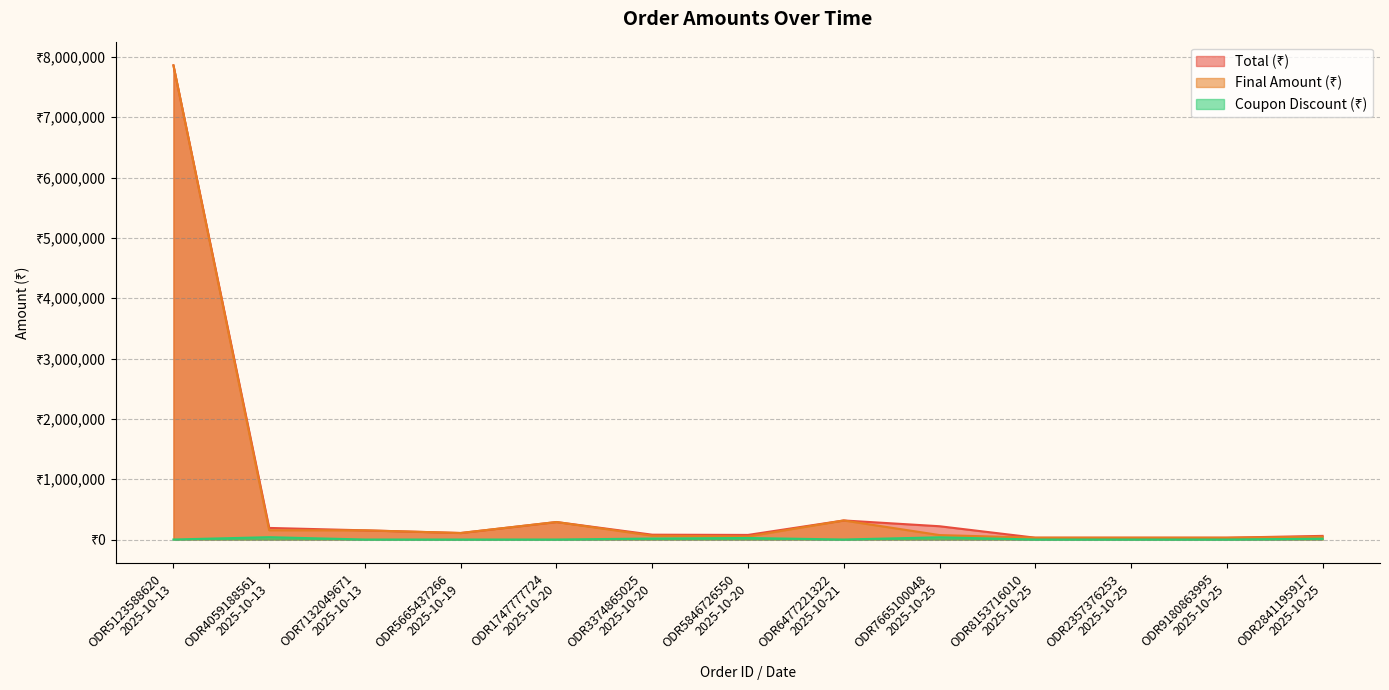

Reading right to left, what are all the values shown in this chart?

Total (₹): ODR2841195917
2025-10-25=60000	ODR9180863995
2025-10-25=30000	ODR2357376253
2025-10-25=30000	ODR8153716010
2025-10-25=30000	ODR7665100048
2025-10-25=220000	ODR6477221322
2025-10-21=315800	ODR5846726550
2025-10-20=76000	ODR3374865025
2025-10-20=80000	ODR1747777724
2025-10-20=290000	ODR5665437266
2025-10-19=107900	ODR7132049671
2025-10-13=152000	ODR4059188561
2025-10-13=192000	ODR5123588620
2025-10-13=7860000
Final Amount (₹): ODR2841195917
2025-10-25=46200	ODR9180863995
2025-10-25=30000	ODR2357376253
2025-10-25=30000	ODR8153716010
2025-10-25=30000	ODR7665100048
2025-10-25=73700	ODR6477221322
2025-10-21=315800	ODR5846726550
2025-10-20=50920	ODR3374865025
2025-10-20=64000	ODR1747777724
2025-10-20=290000	ODR5665437266
2025-10-19=107900	ODR7132049671
2025-10-13=152000	ODR4059188561
2025-10-13=153600	ODR5123588620
2025-10-13=7860000
Coupon Discount (₹): ODR2841195917
2025-10-25=13800	ODR9180863995
2025-10-25=0	ODR2357376253
2025-10-25=0	ODR8153716010
2025-10-25=0	ODR7665100048
2025-10-25=36300	ODR6477221322
2025-10-21=0	ODR5846726550
2025-10-20=25080	ODR3374865025
2025-10-20=16000	ODR1747777724
2025-10-20=0	ODR5665437266
2025-10-19=0	ODR7132049671
2025-10-13=0	ODR4059188561
2025-10-13=38400	ODR5123588620
2025-10-13=0